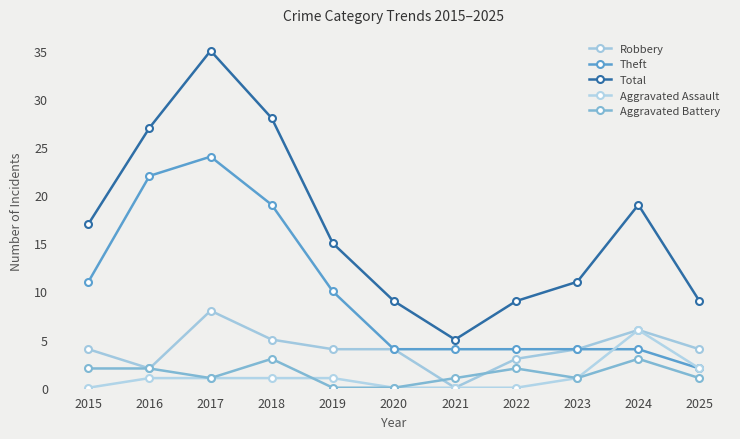

How many lines are shown in the chart?

5